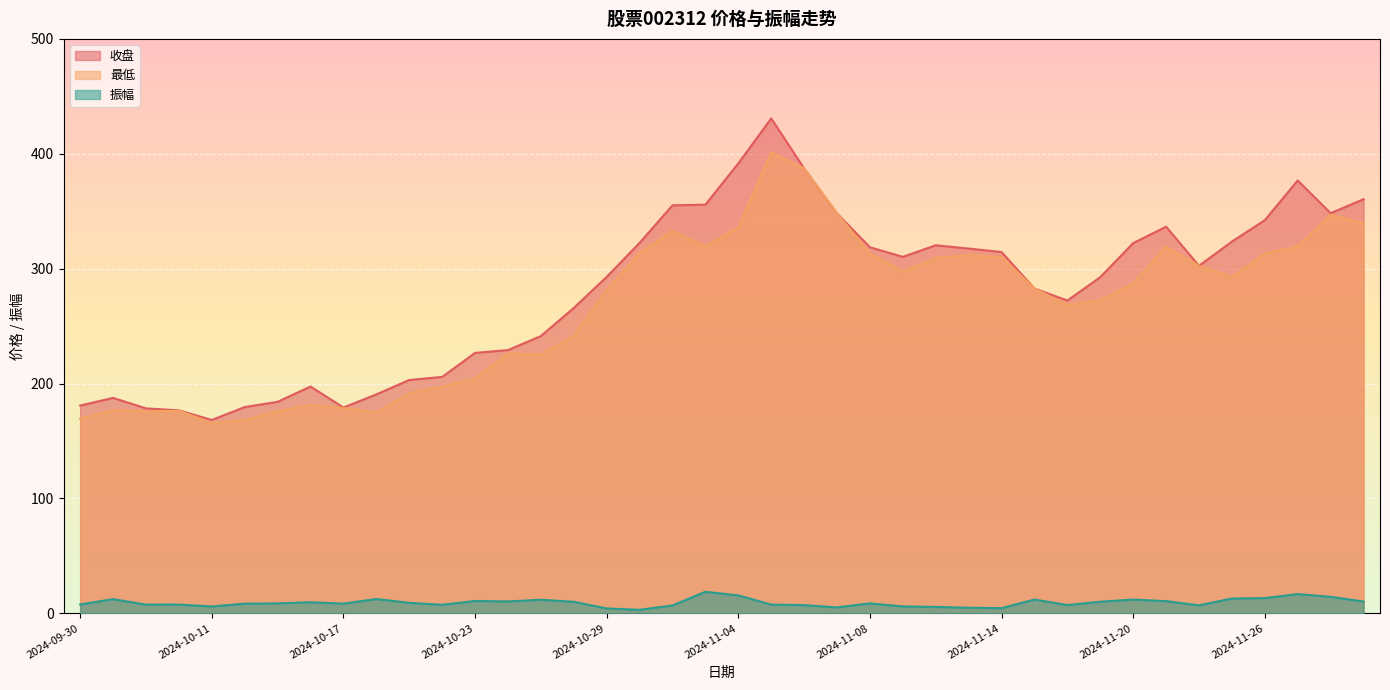

How many categories are shown in the chart?

40